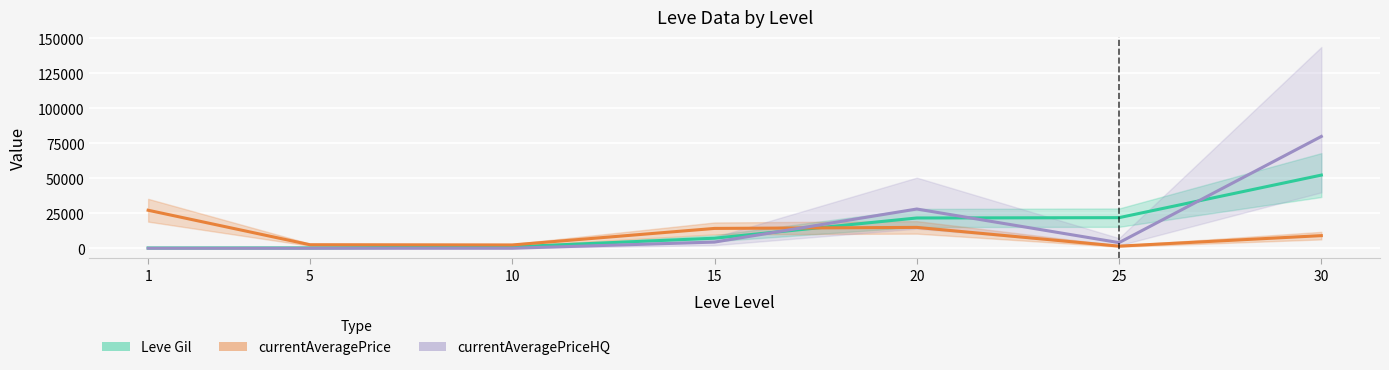

How many lines are shown in the chart?

3